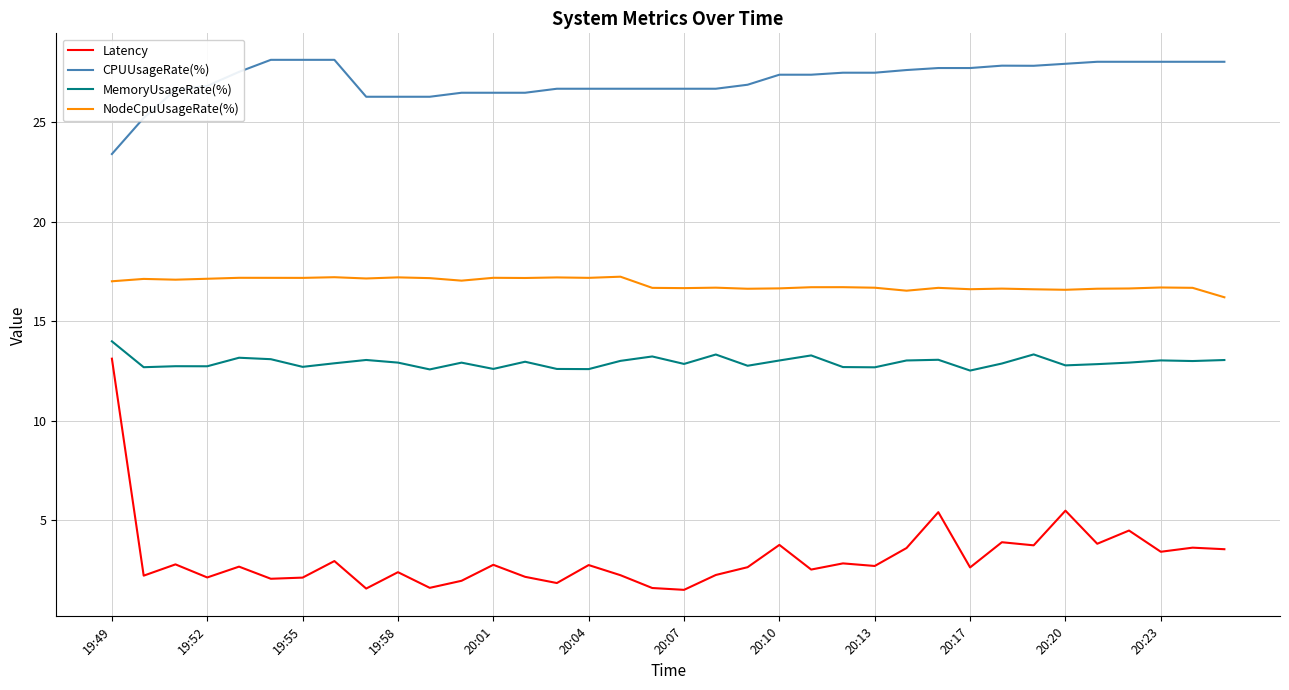

What is the difference between the maximum and minimum values in the NodeCpuUsageRate(%) series?

1.0